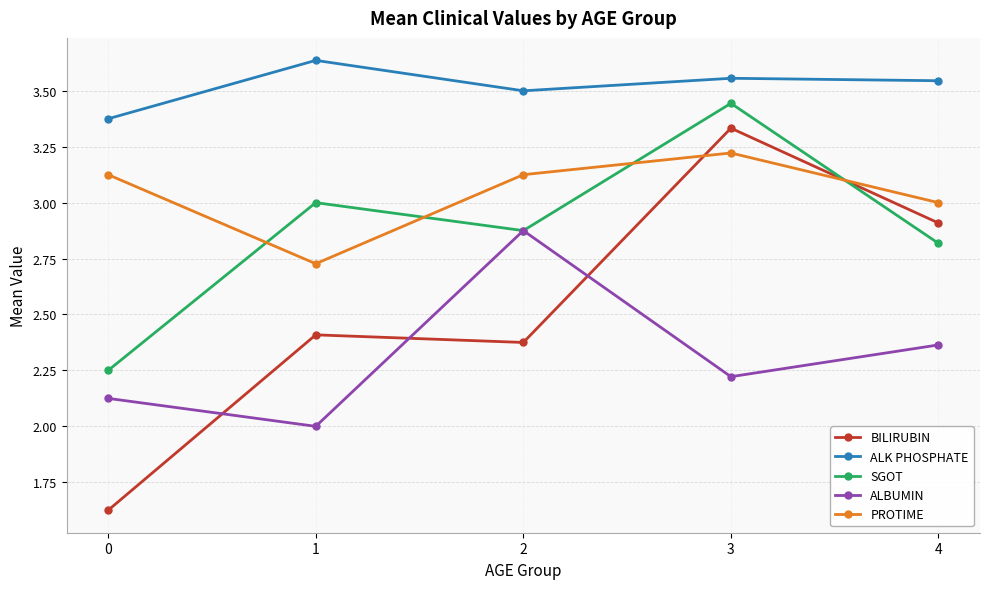

True or false: ALK PHOSPHATE and BILIRUBIN intersect in this chart.

False